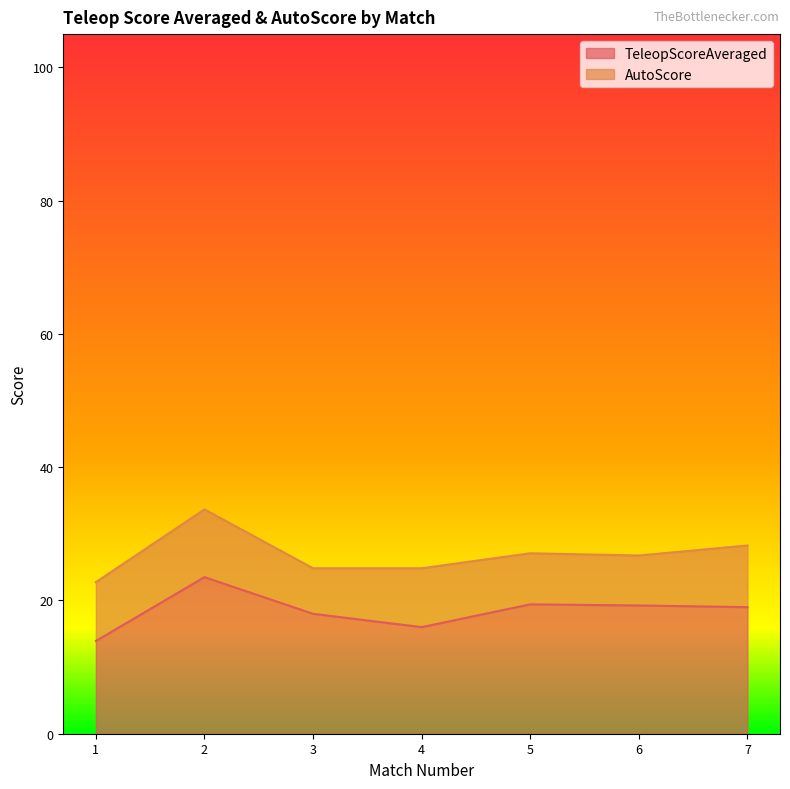

What is the maximum value for TeleopScoreAveraged?

23.5